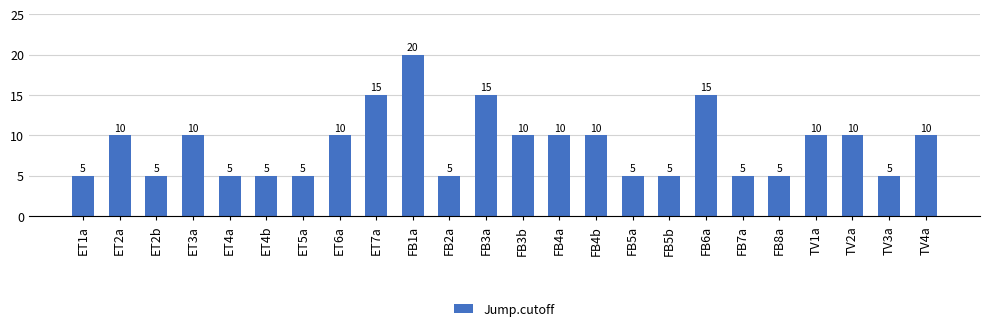

Which has a higher value, ET7a or ET2a?

ET7a